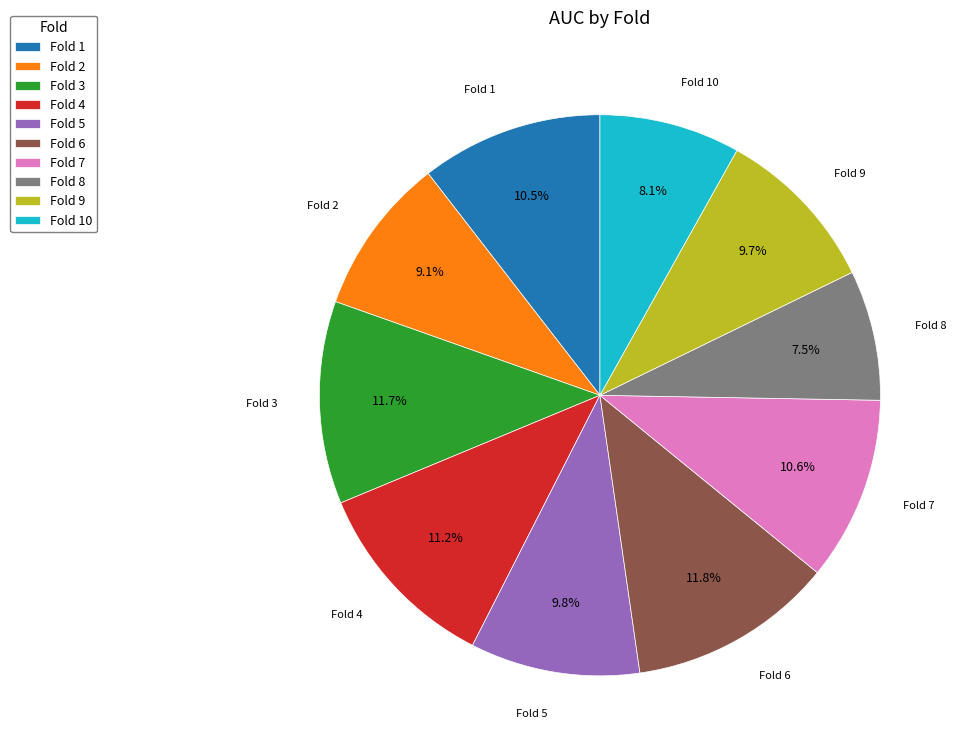

To the nearest percent, what portion does Fold 3 represent?

12%